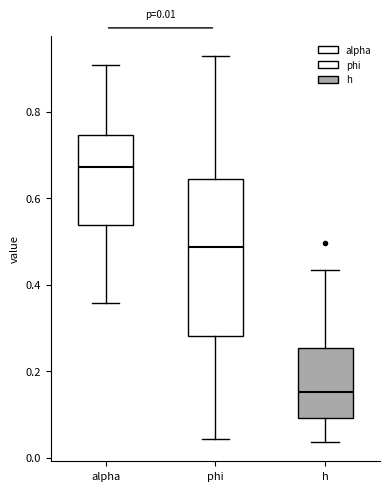

Which box has the highest median line?

alpha